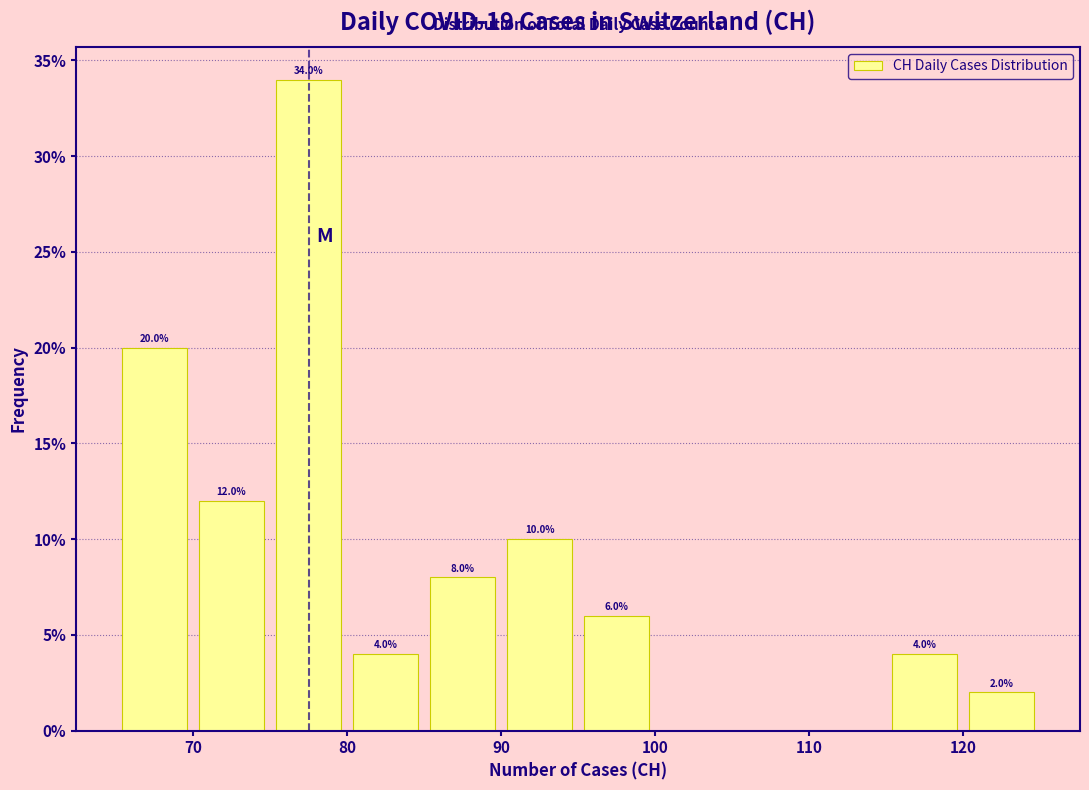

Which range on the x-axis has the tallest bar?

75 to 80